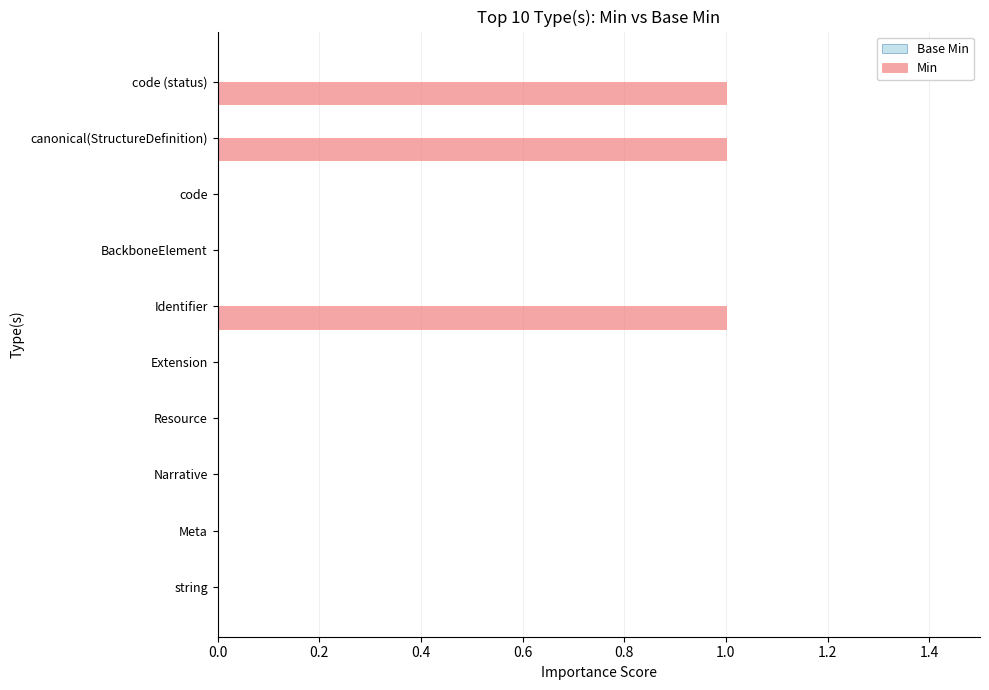

Which has a higher value, Resource or canonical(StructureDefinition)?

canonical(StructureDefinition)